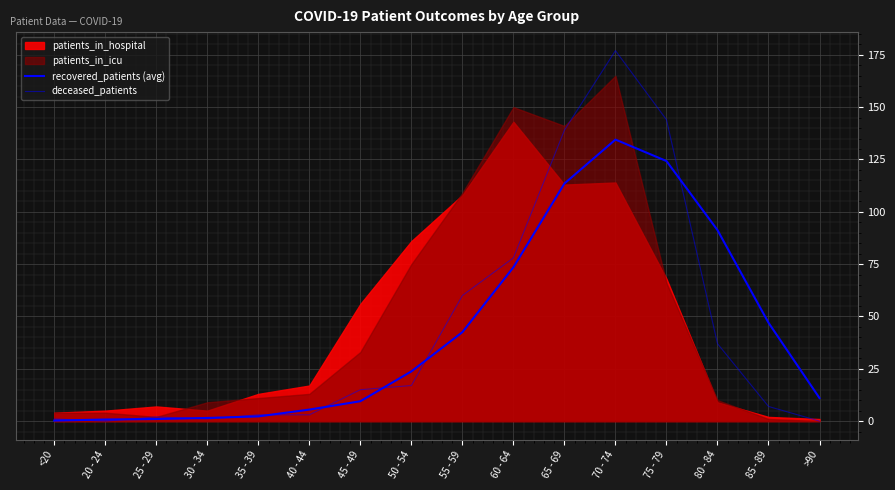

Is the value of deceased_patients at 50 - 54 greater than the value of recovered_patients (avg) at <20?

Yes